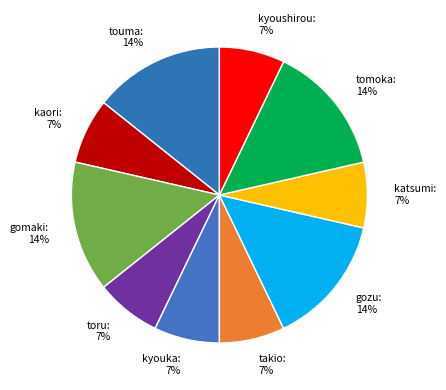

Is there a majority slice in this chart?

No